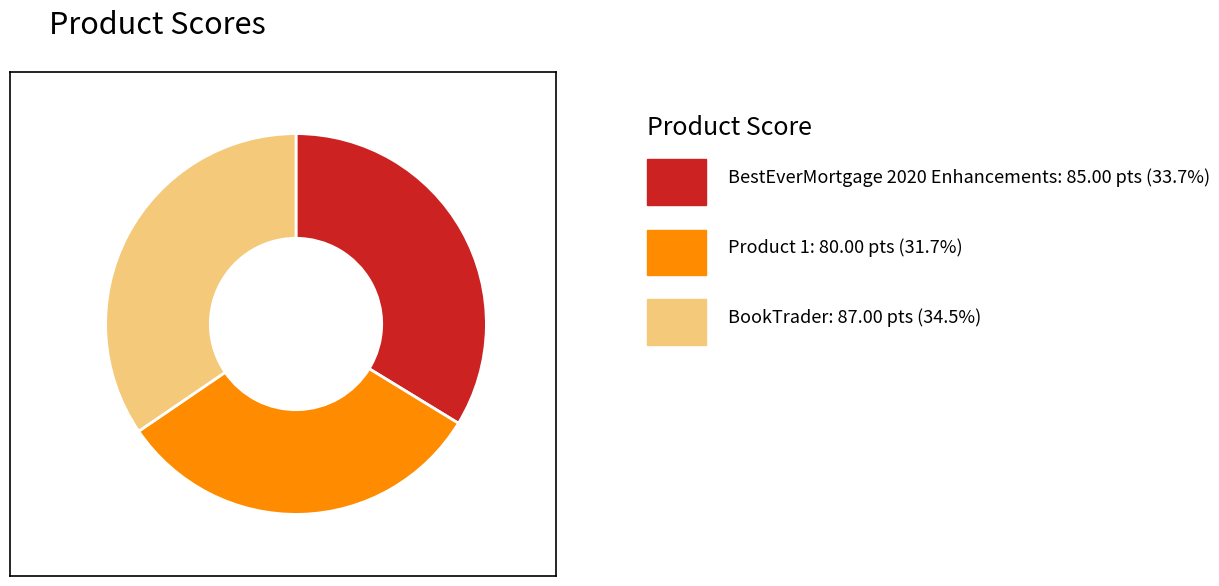

Is there a majority slice in this chart?

No